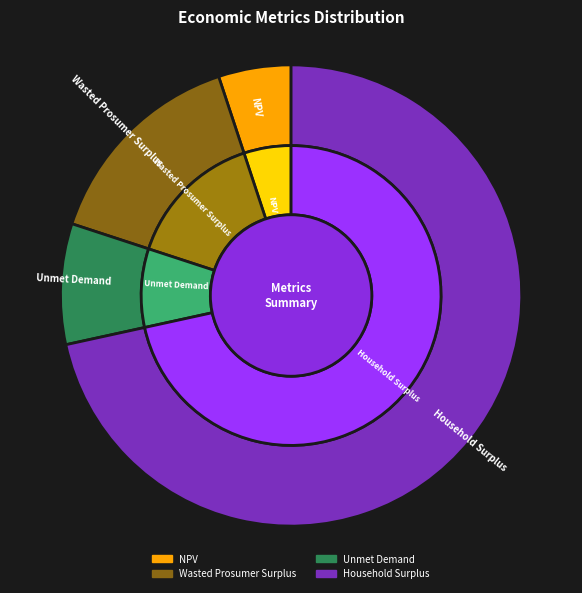

Approximately how many times larger is the value at Wasted Prosumer Surplus compared to Unmet Demand?

1.8